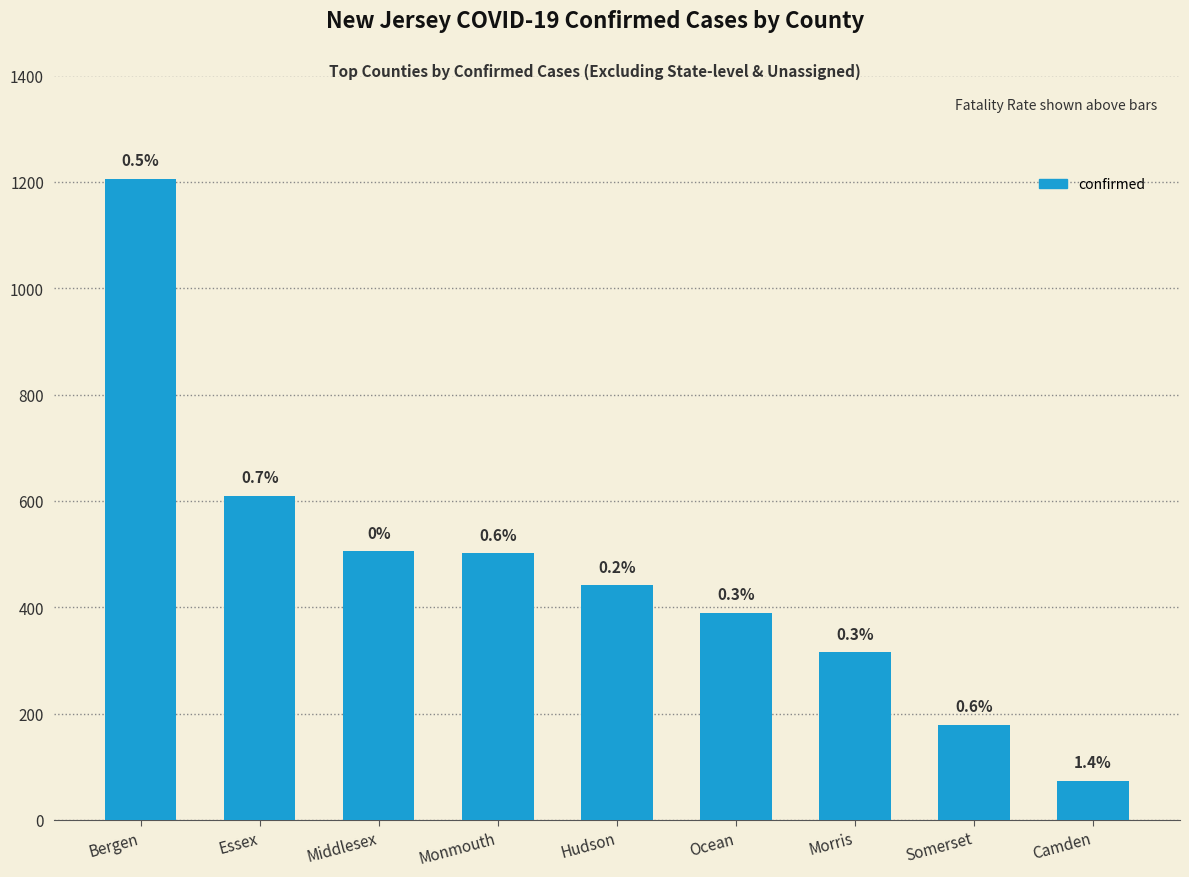

Does the chart contain stacked bars?

No